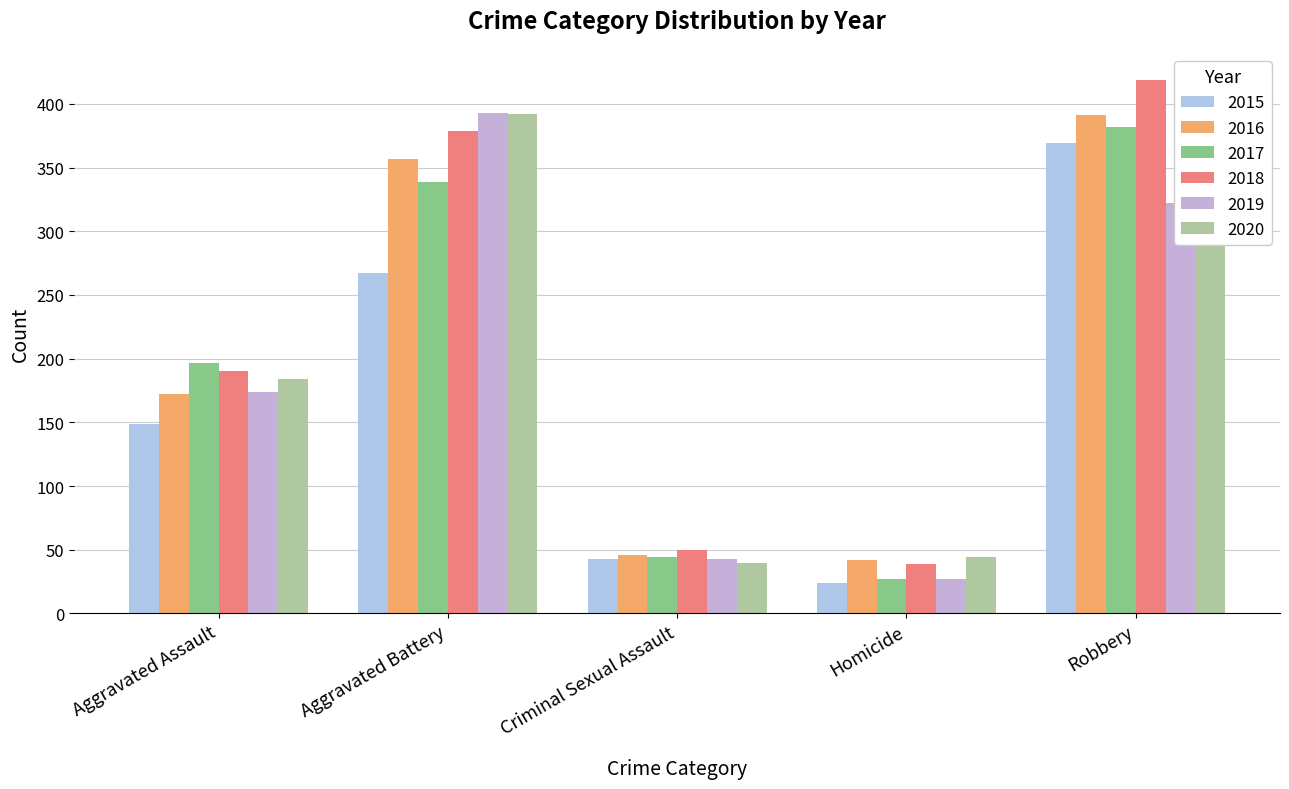

Are the bars horizontal?

No